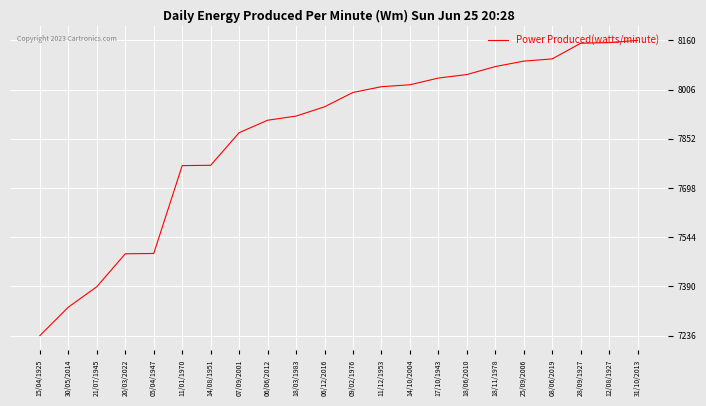

What is the ratio of the value at 12/08/1927 to the value at 11/01/1970?

1.0